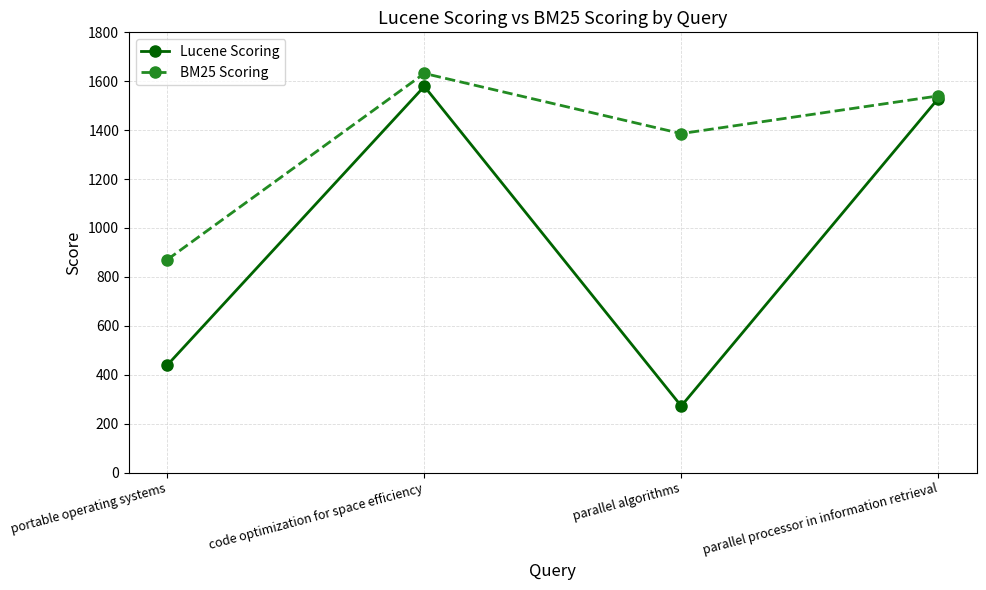

What is the minimum value for BM25 Scoring?

871